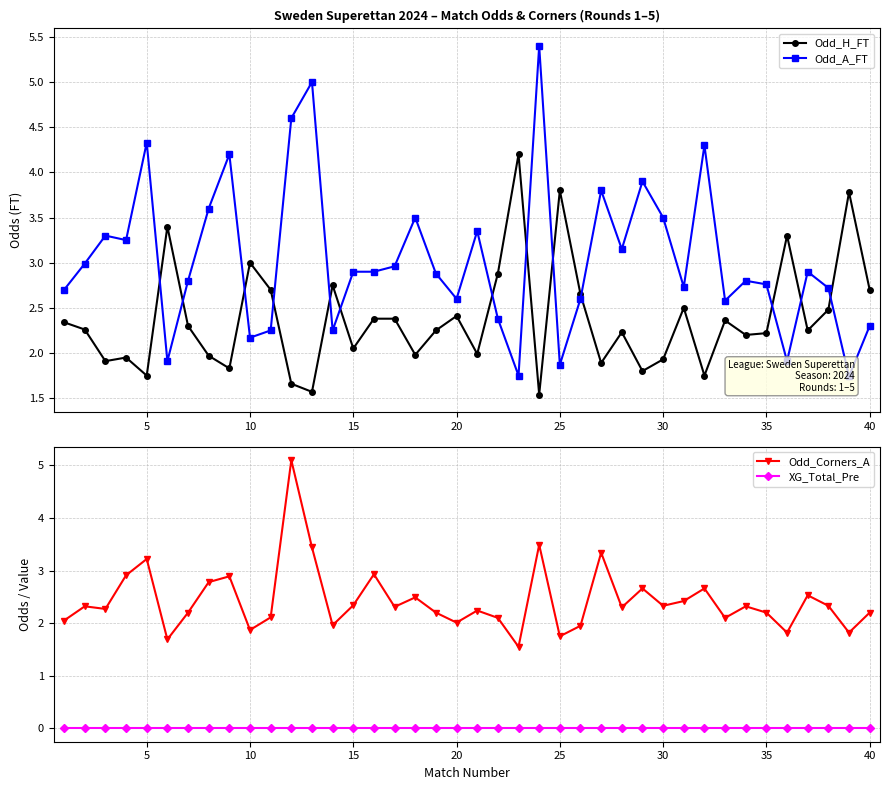

The value of Odd_H_FT at 20 is 2.4. True or false?

True